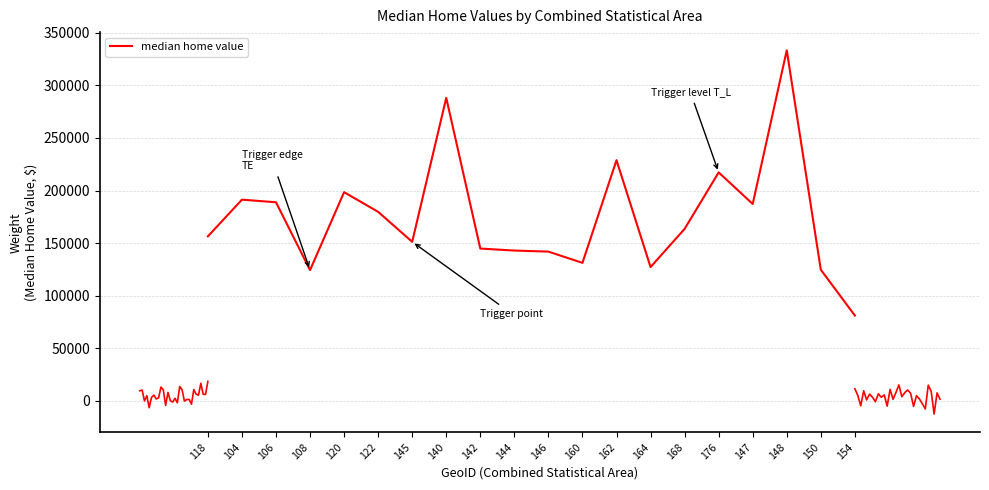

What is the ratio of the value at 154 to the value at 150?

0.7